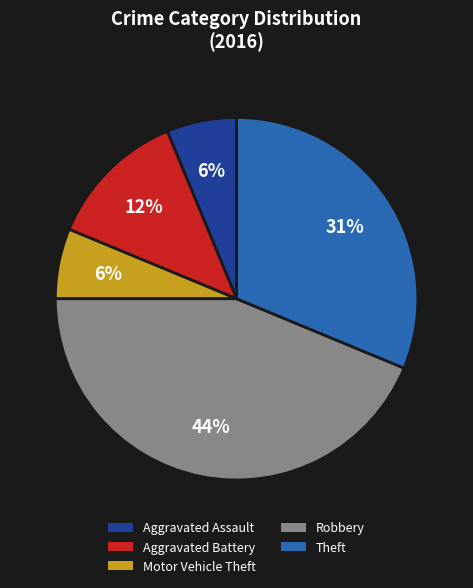

To the nearest percent, what is the difference between the Aggravated Battery and Motor Vehicle Theft slice percentages?

6%